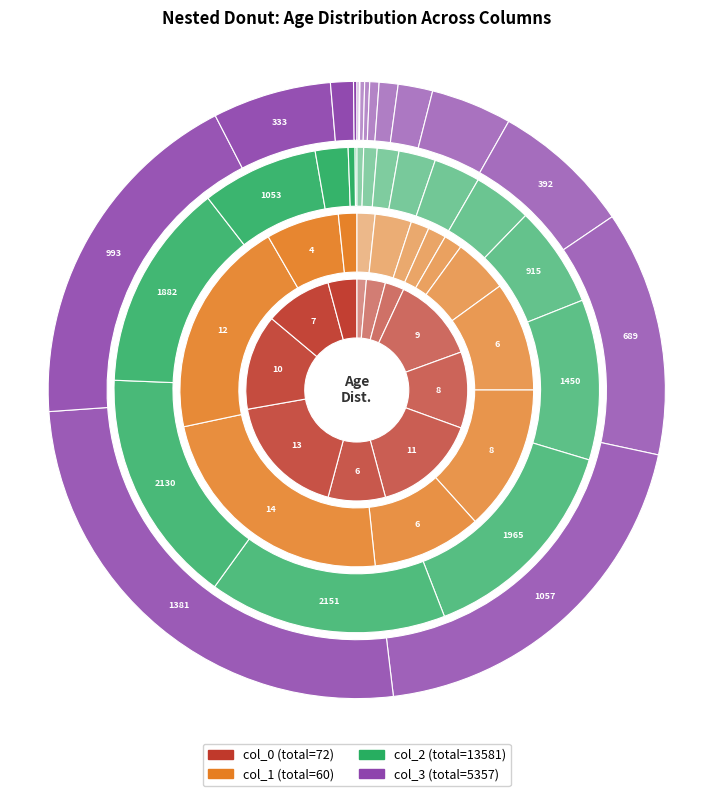

To the nearest percent, what is the difference between the 70-74 and >90 slice percentages?

23%